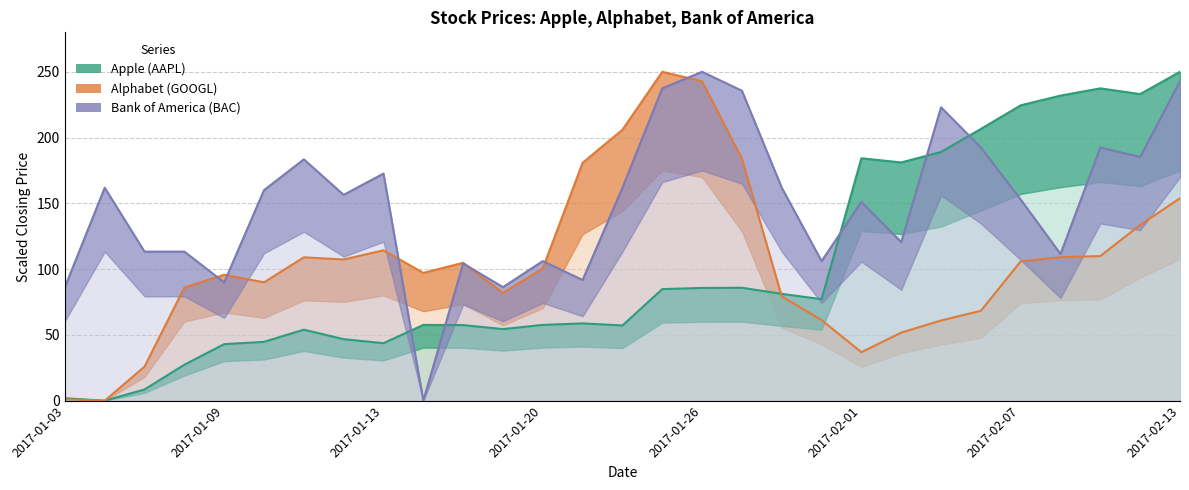

How many values in the Alphabet (GOOGL) series exceed 100?

15